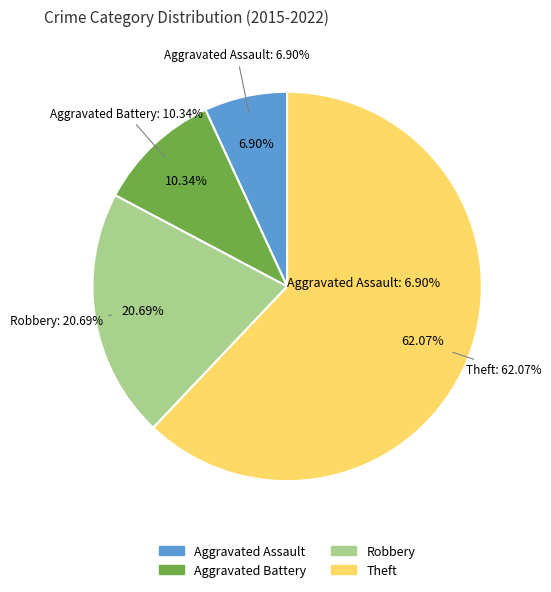

Is the sum of Theft and Aggravated Assault greater than half?

Yes